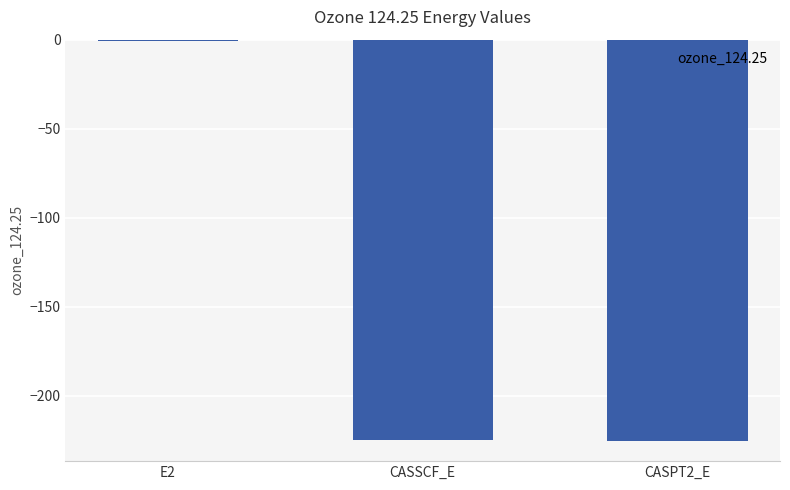

What is the sum of all values?

-450.6